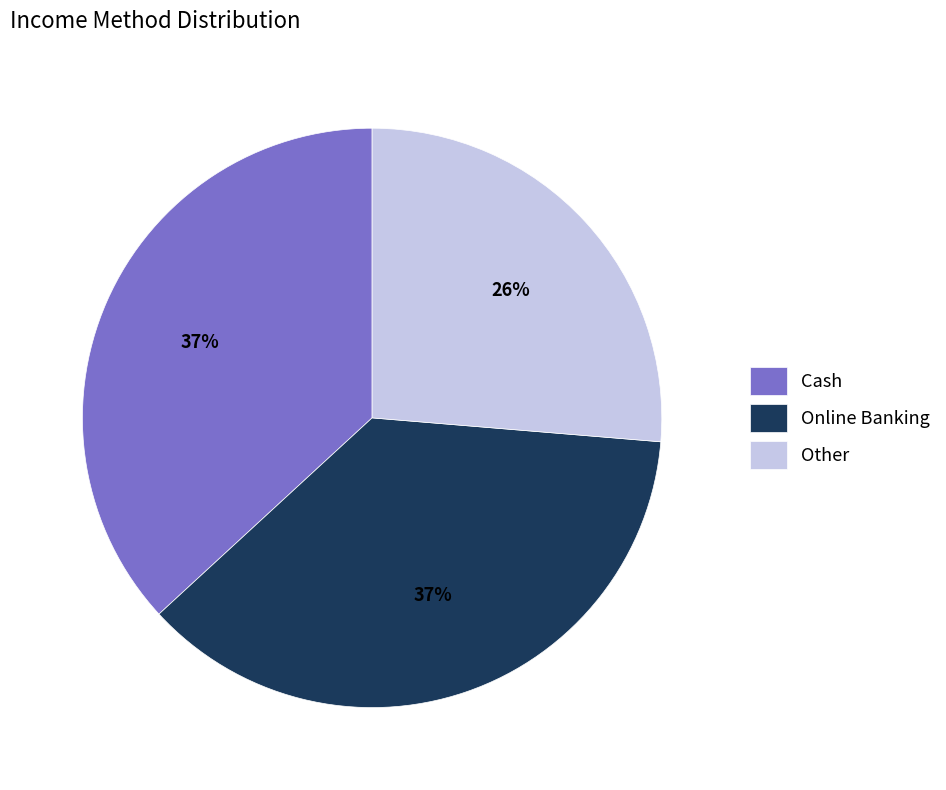

Does Other account for over 50% of the chart?

No